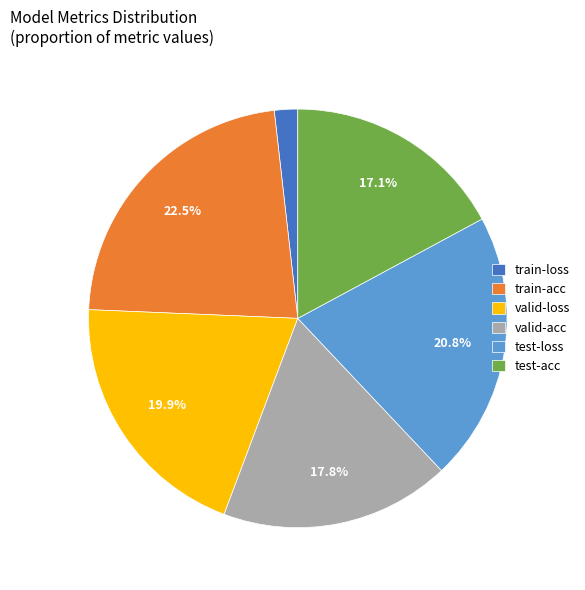

To the nearest percent, what portion does test-acc represent?

17%